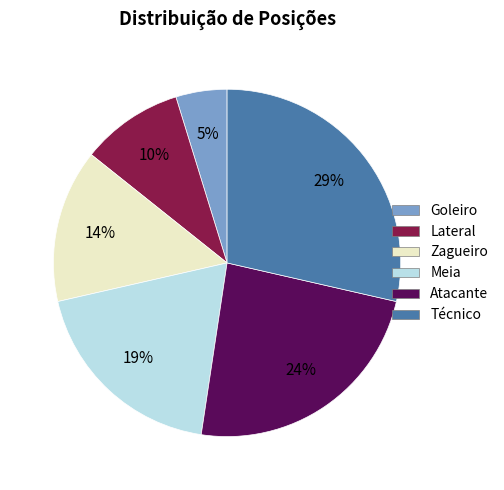

Rank the categories by value from highest to lowest.

Técnico, Atacante, Meia, Zagueiro, Lateral, Goleiro